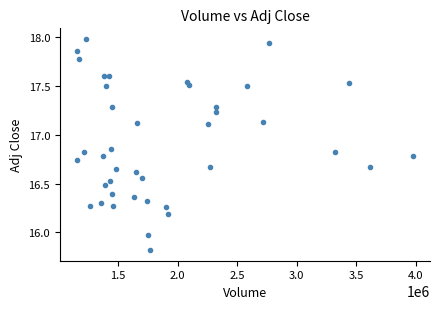

What is the range of X values (max minus min)?

2821900.0